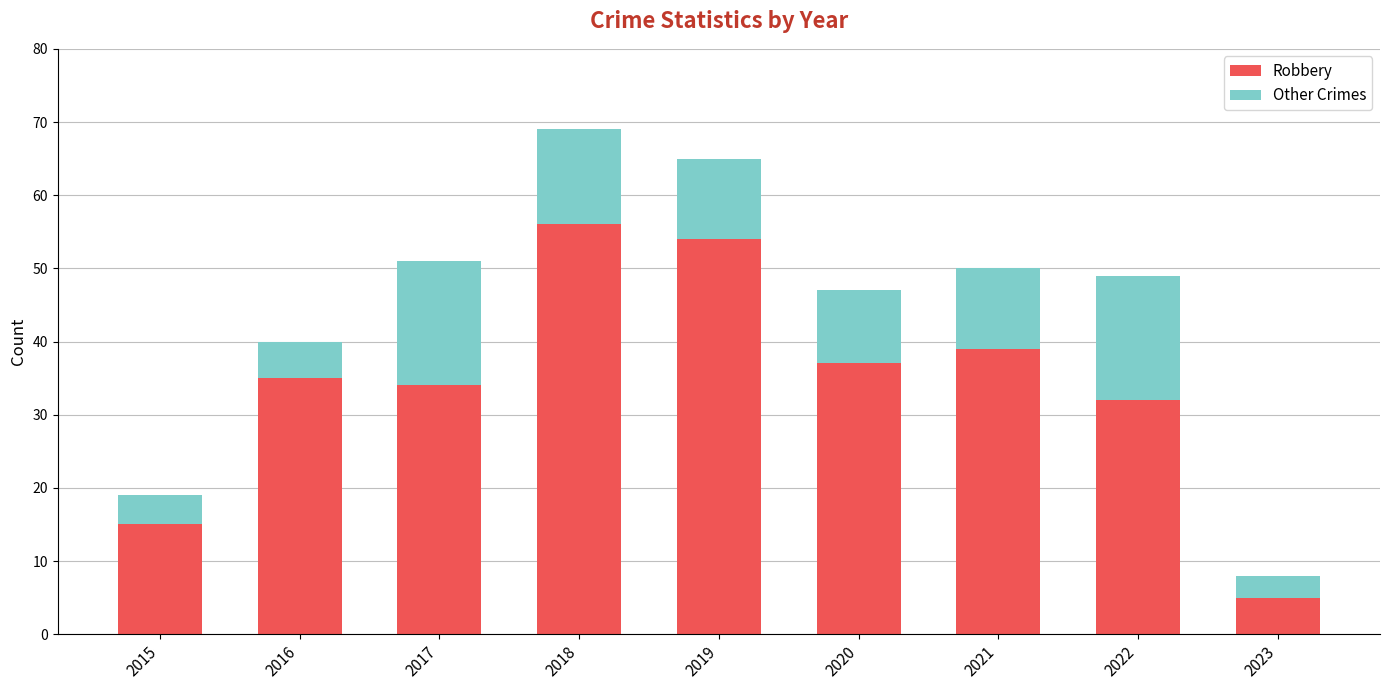

What is the lowest value of the Robbery series?

5